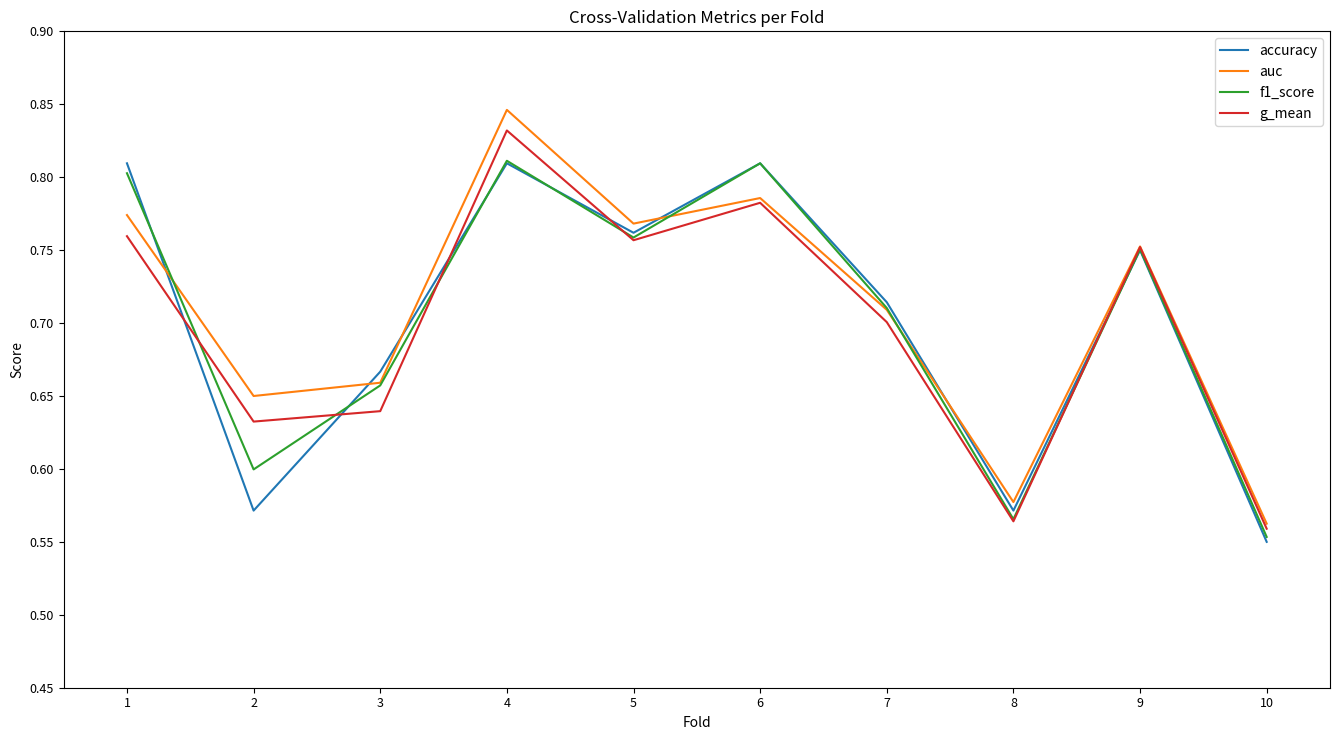

Which category has the lowest value across all series?

10